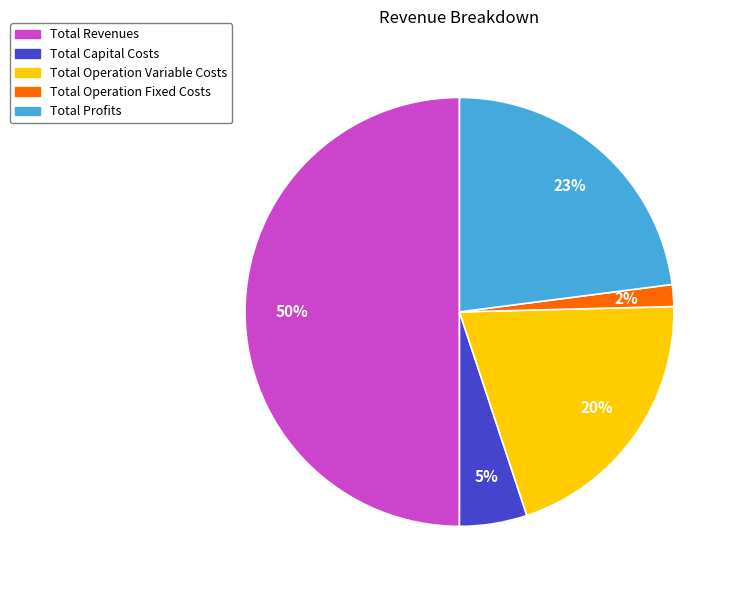

Is Total Capital Costs the majority of the pie?

No